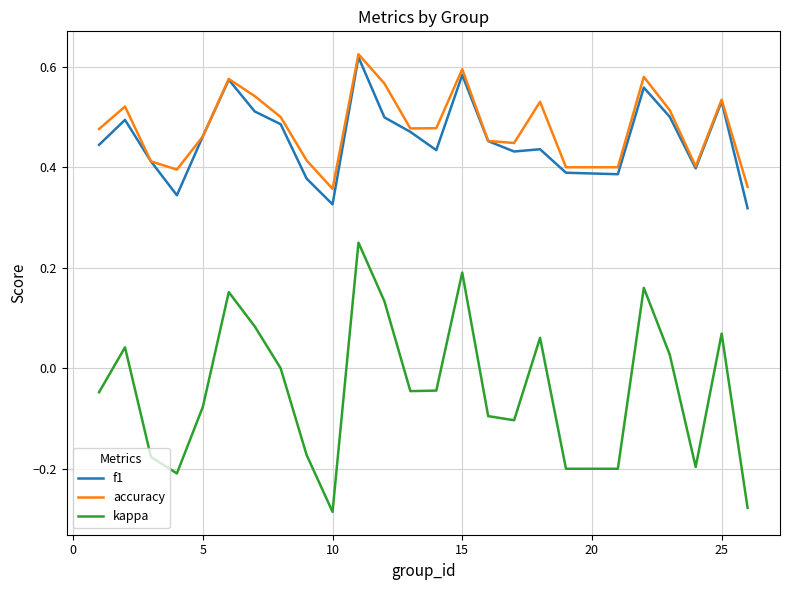

True or false: accuracy and kappa intersect in this chart.

False